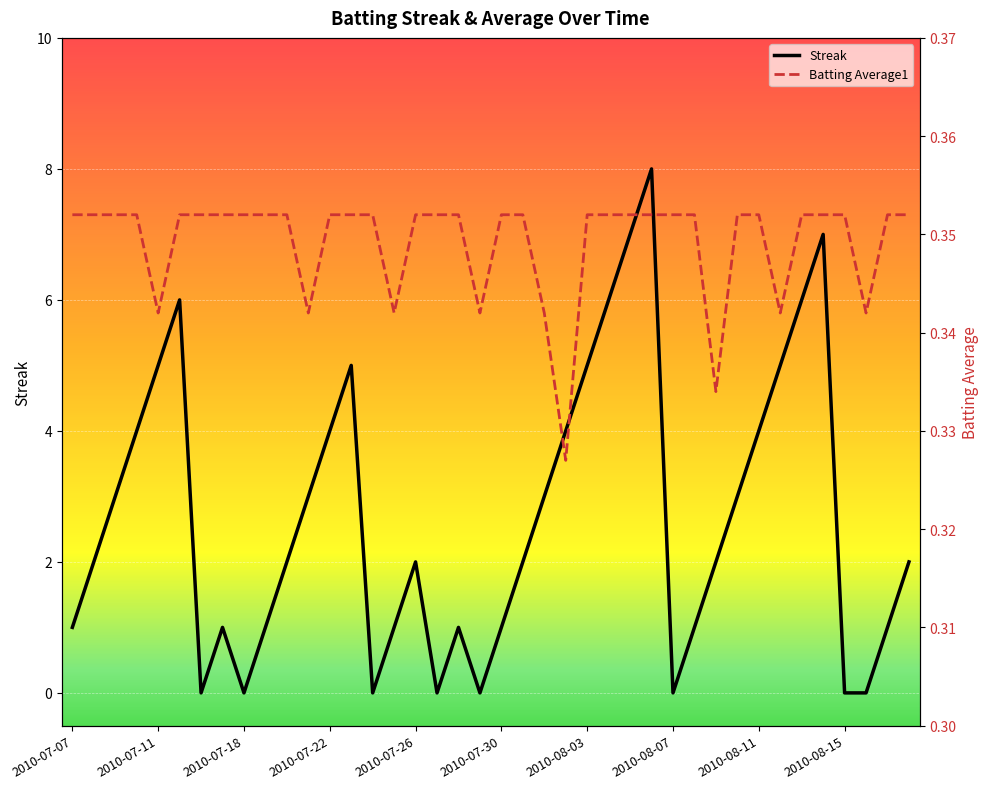

Is it true that Streak equals 1 at 2010-07-30?

True